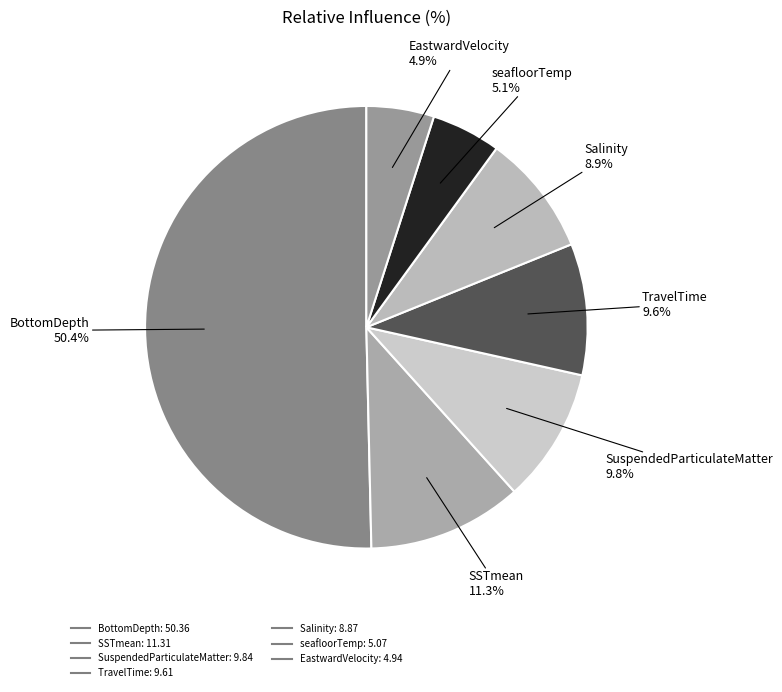

What is the largest slice in the pie chart?

BottomDepth